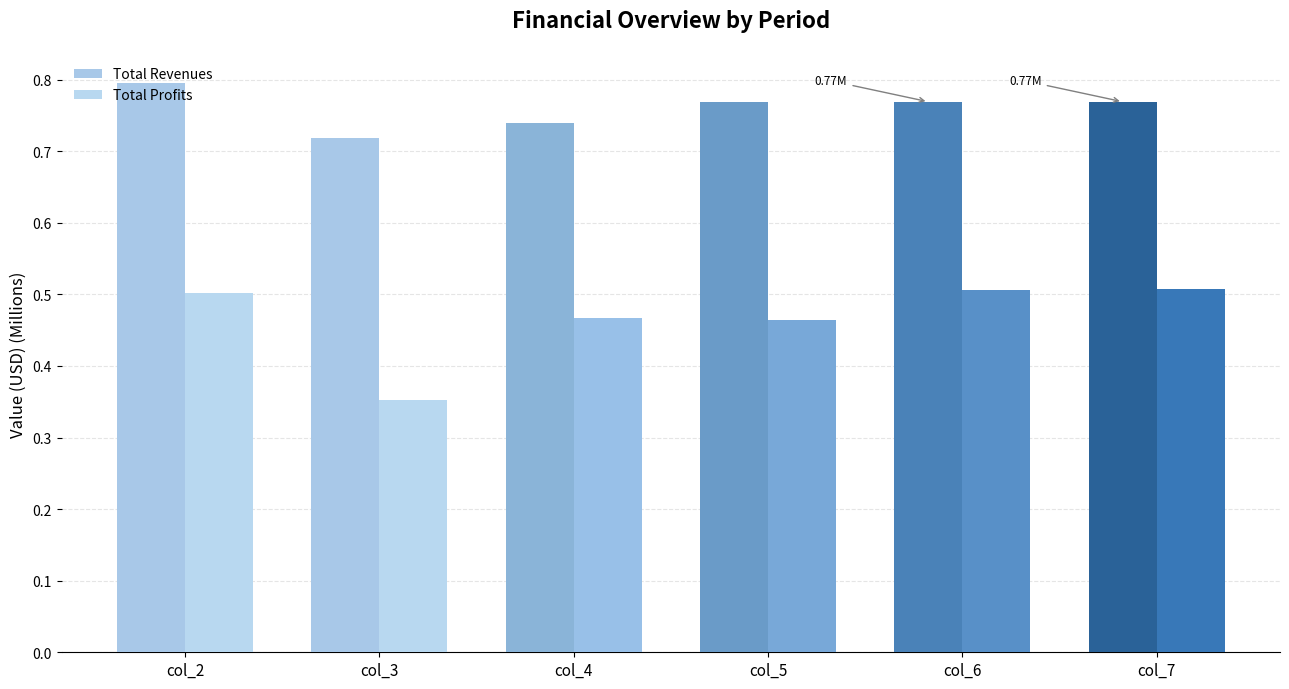

Which series has the largest total across all categories?

Total Revenues